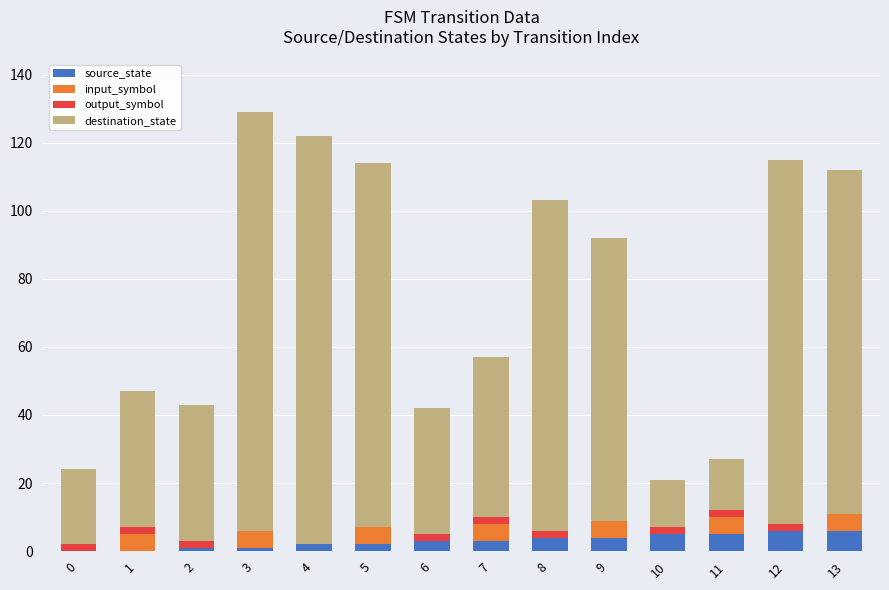

Count the number of categories in the chart.

14